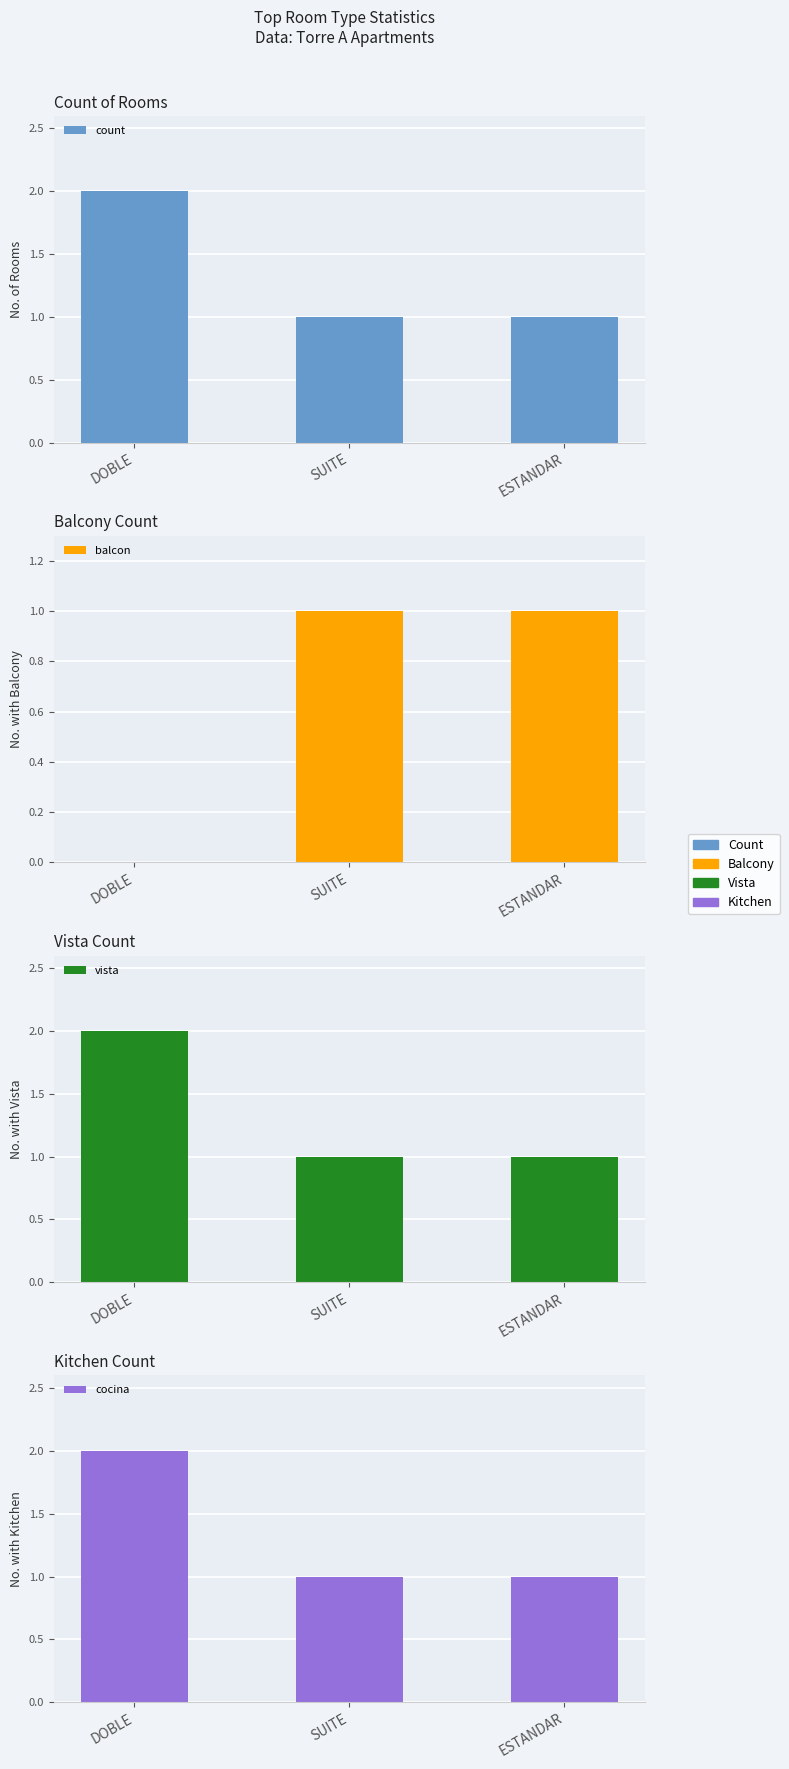

At which label does count reach its peak?

DOBLE